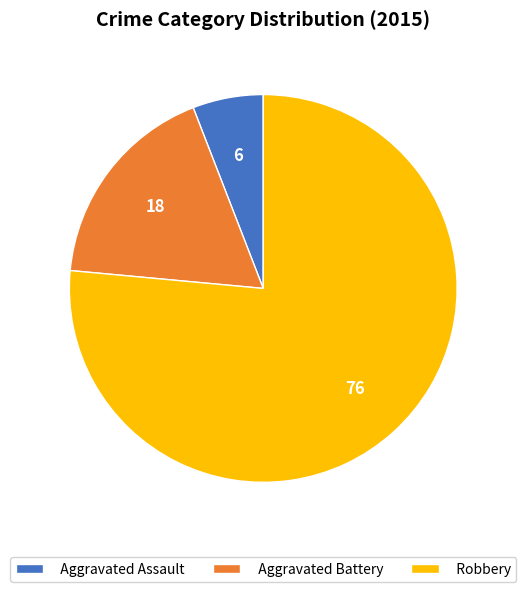

Approximately how many times larger is the value at Aggravated Assault compared to Aggravated Battery?

0.3